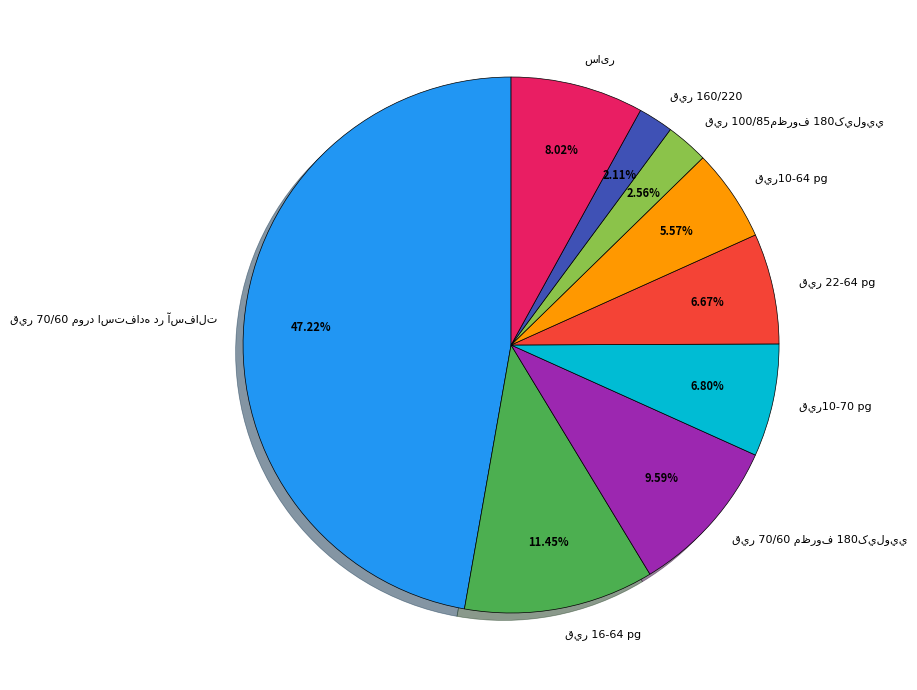

How many segments does this pie chart have?

9